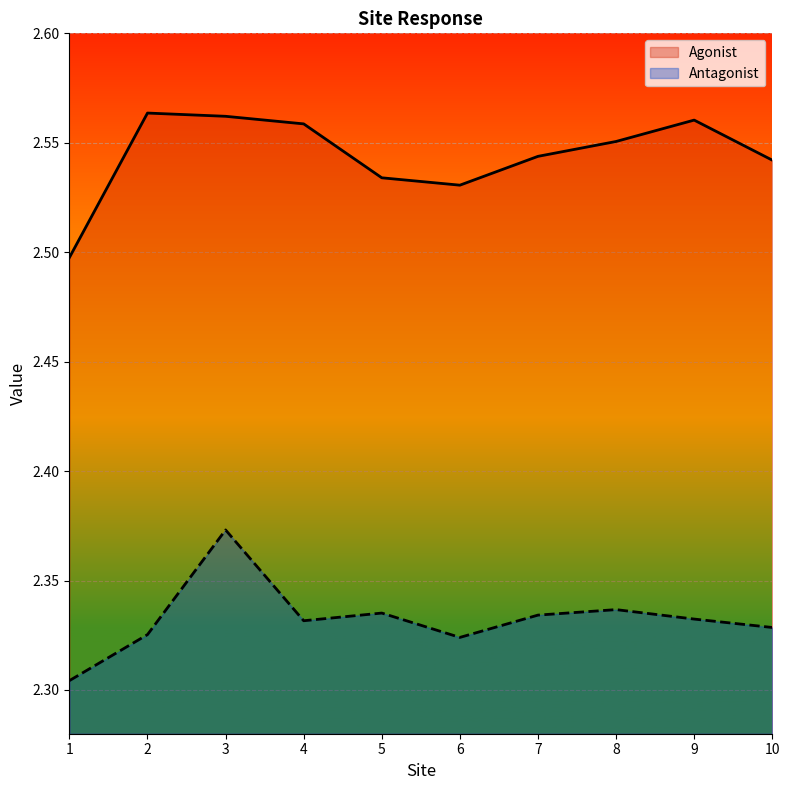

At how many categories does at least one series exceed 2?

10